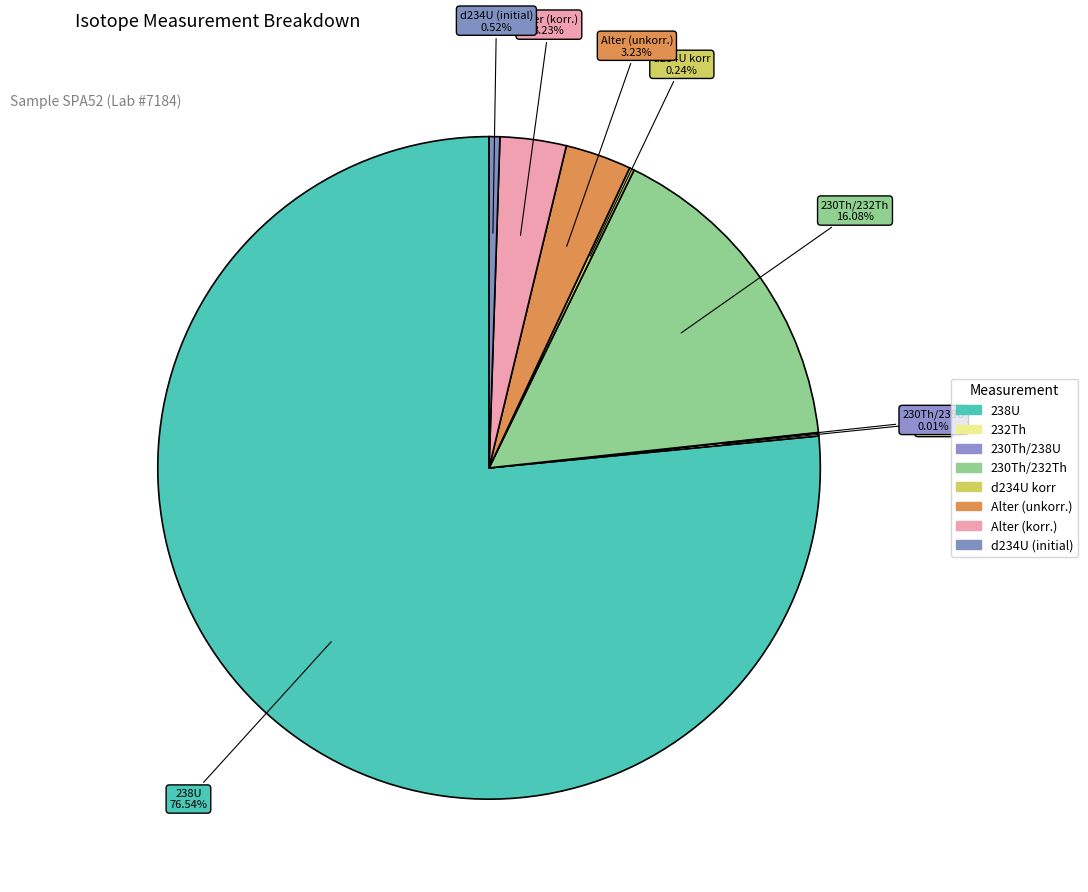

What is the change in value from d234U korr to Alter (unkorr.)?

+261.8